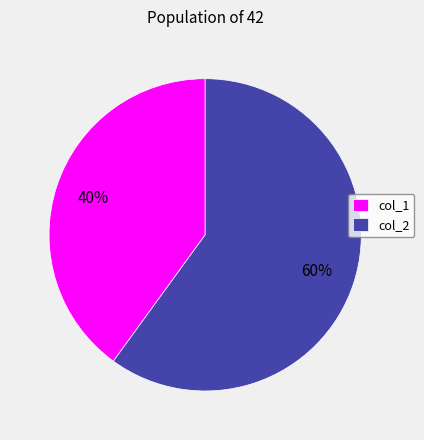

Is it true that col_1 is 48% of the pie?

False